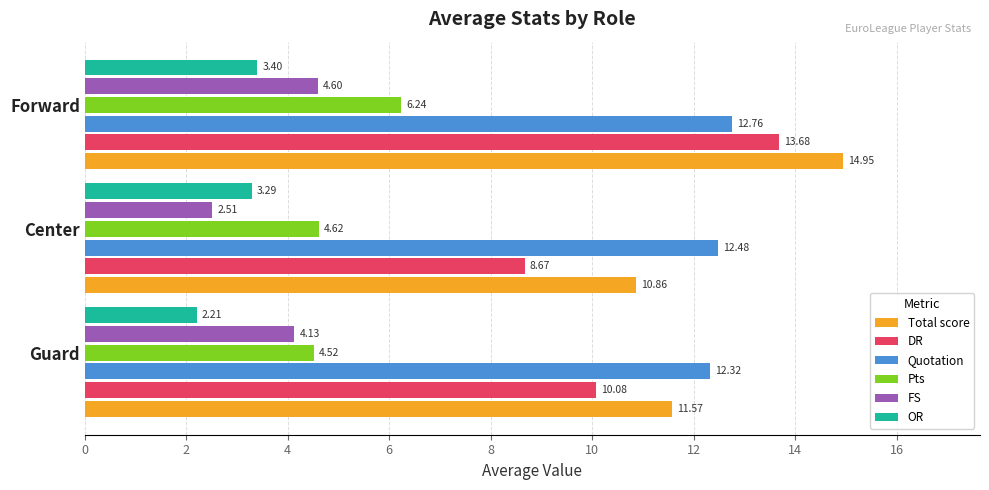

At how many categories does at least one series exceed 12?

3